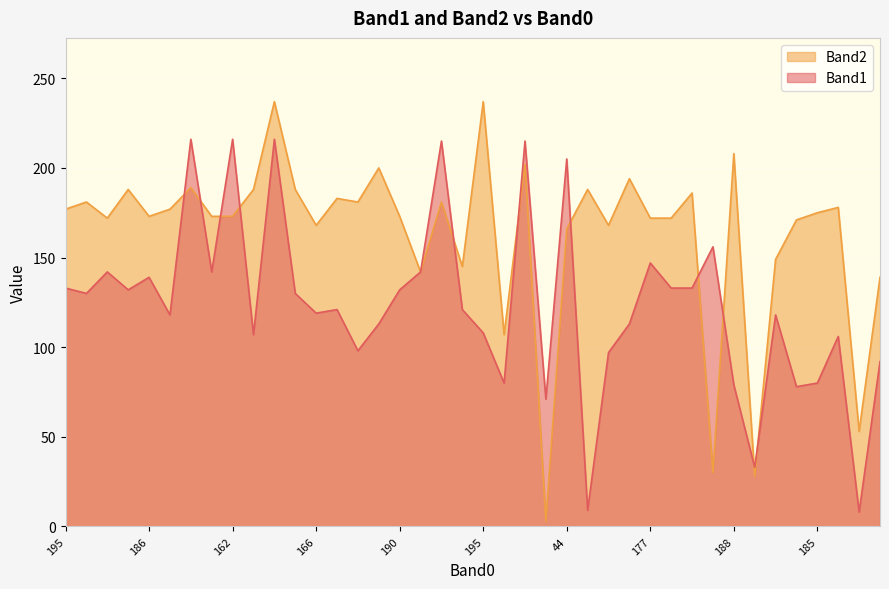

What is the value of the Band2 point at the 2nd from the left?

181